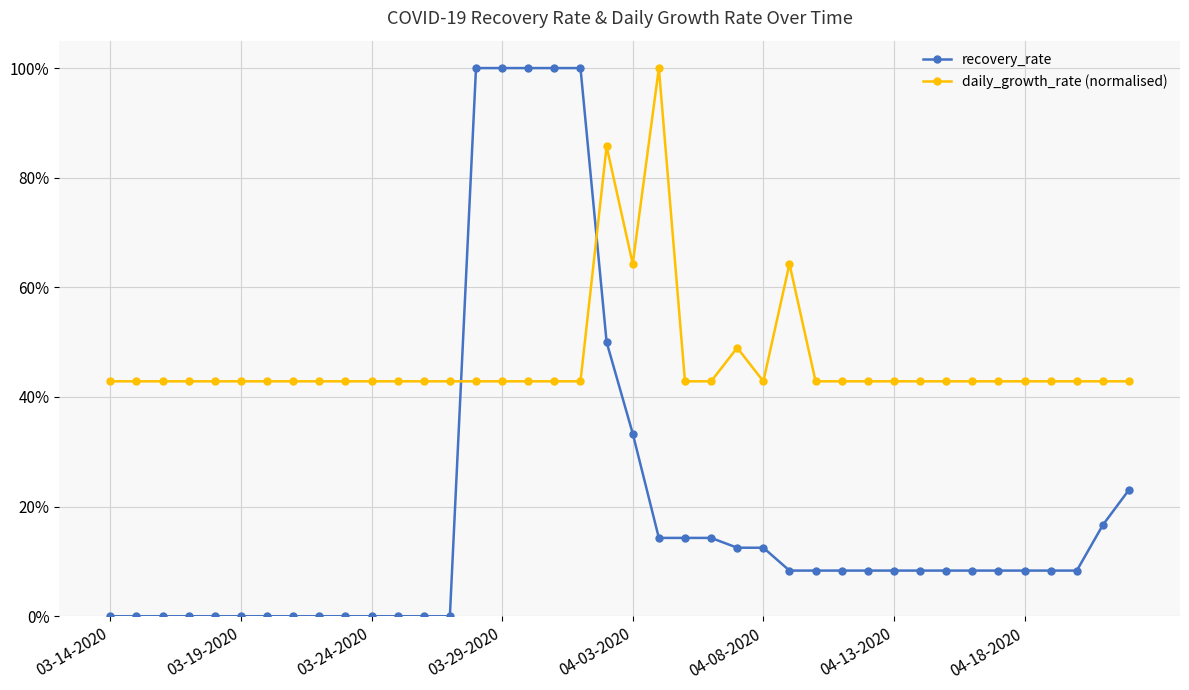

What is the highest value of the recovery_rate series?

100.0